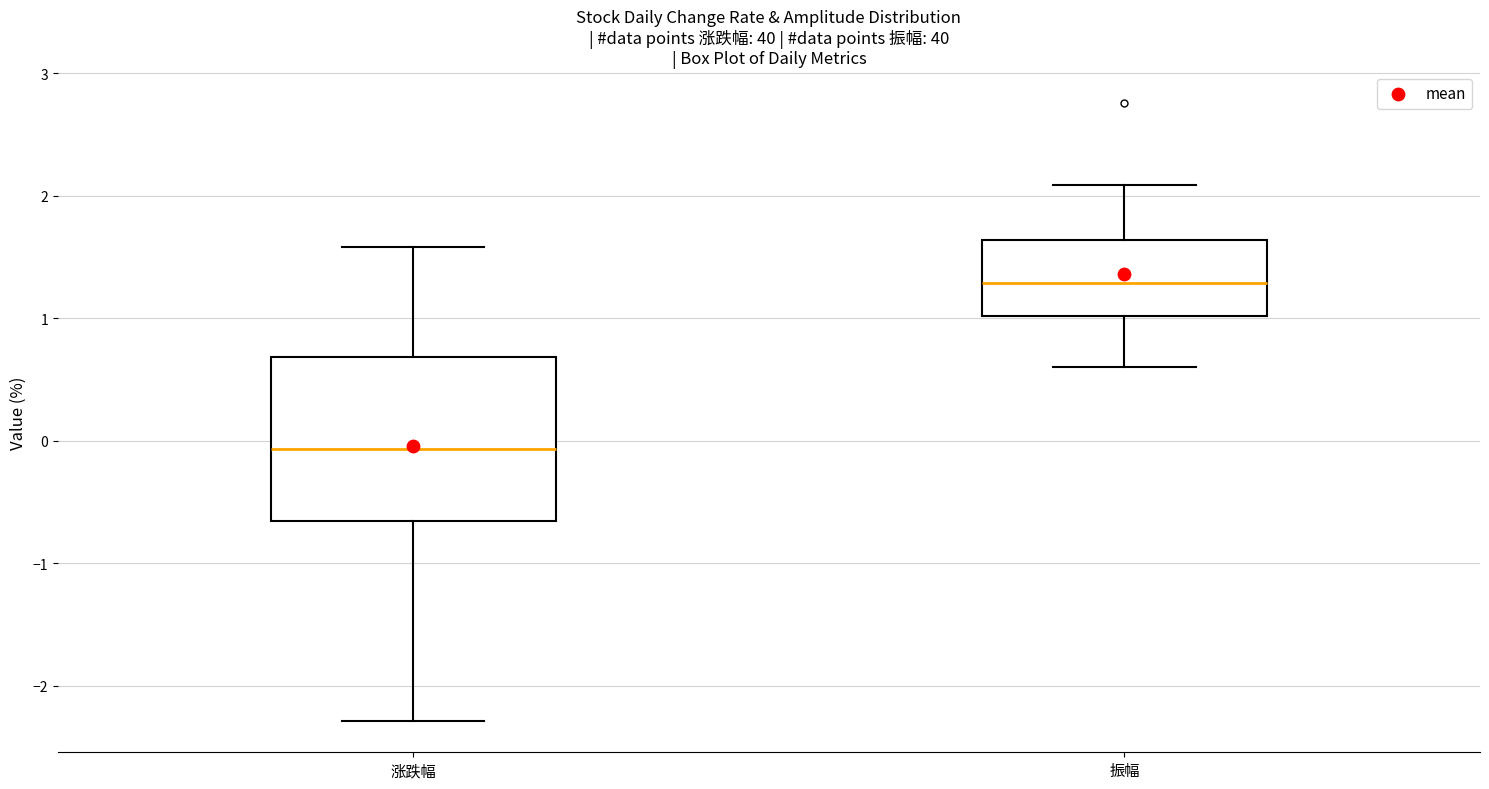

Which box is the tallest, from its lower edge to its upper edge?

涨跌幅